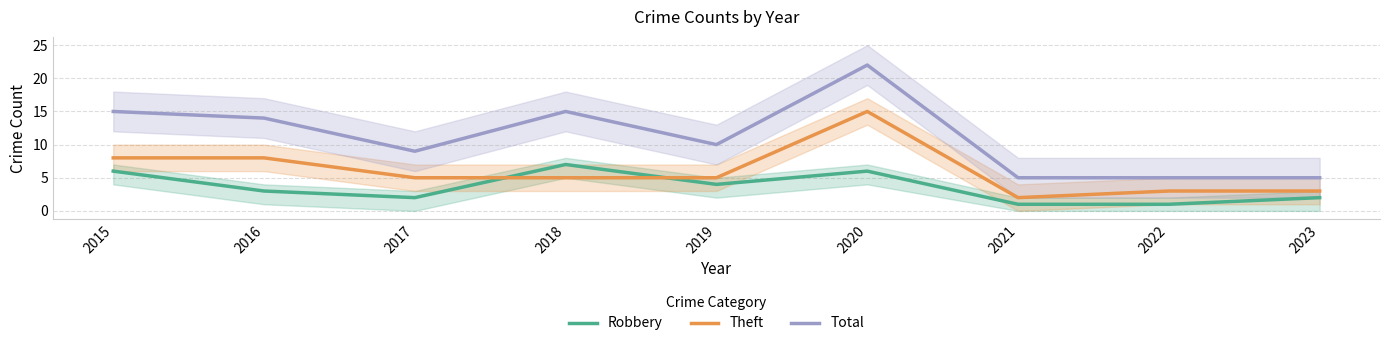

What are all the series names shown in the legend?

Robbery, Theft, Total